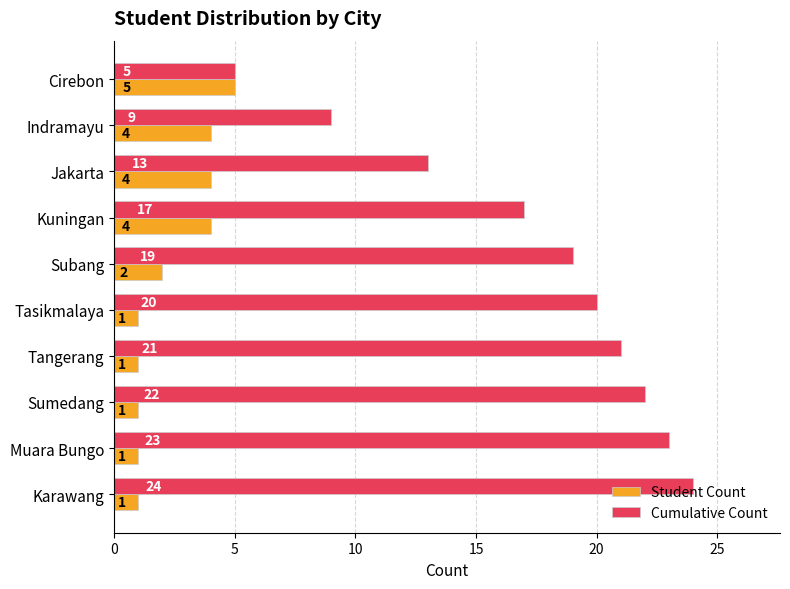

Which series has the largest range (max minus min)?

Cumulative Count